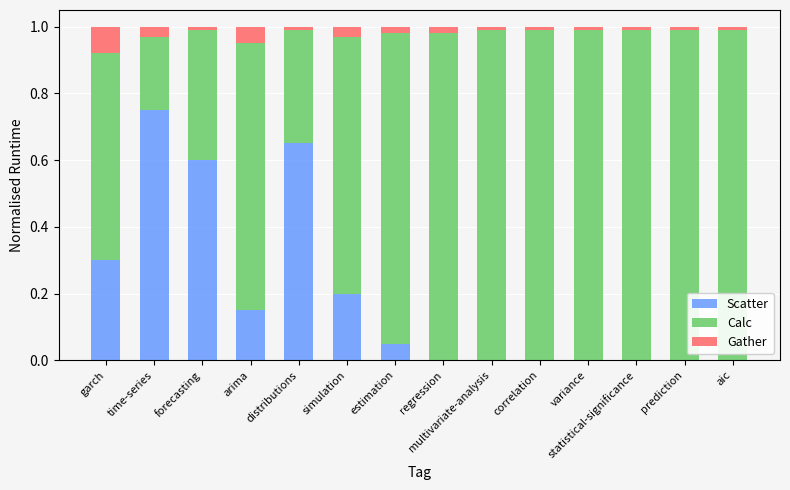

Is it true that Scatter equals -0.3 at prediction?

False